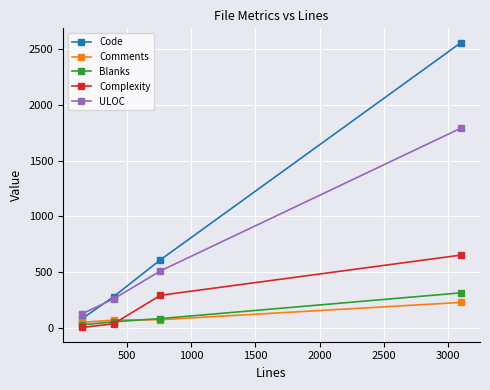

True or false: Complexity and Code intersect in this chart.

False